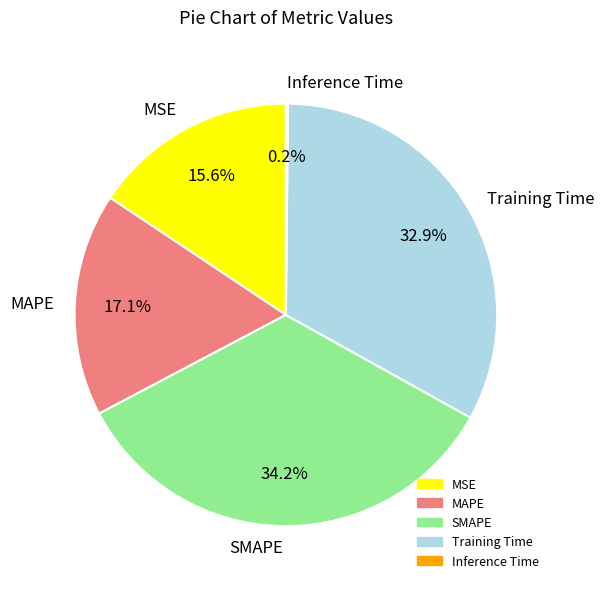

What portion of the pie excludes SMAPE?

65.8%